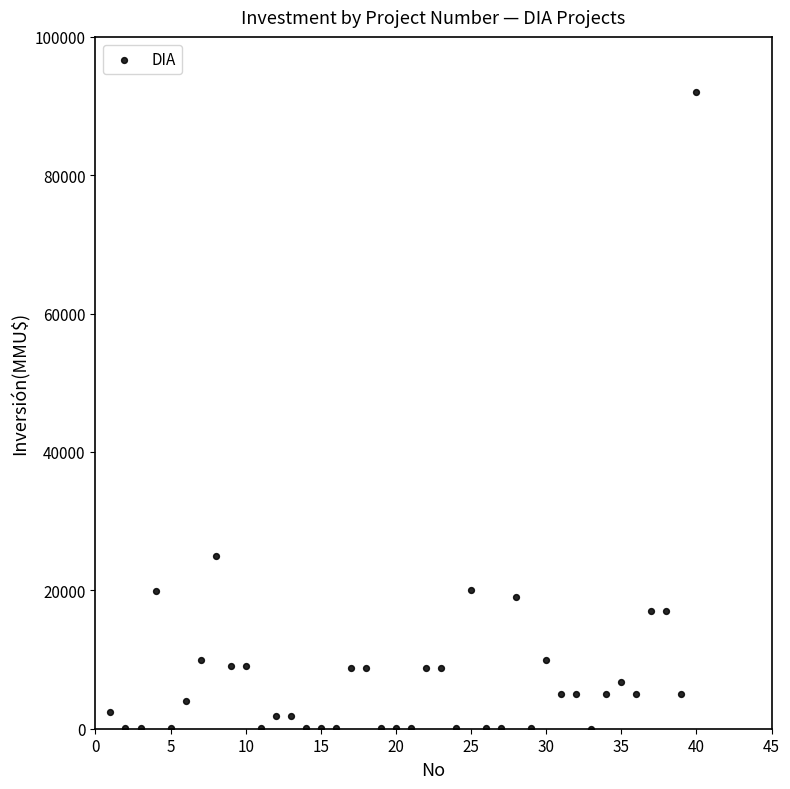

What Y value in the scatter plot is closest to 46005?

25000